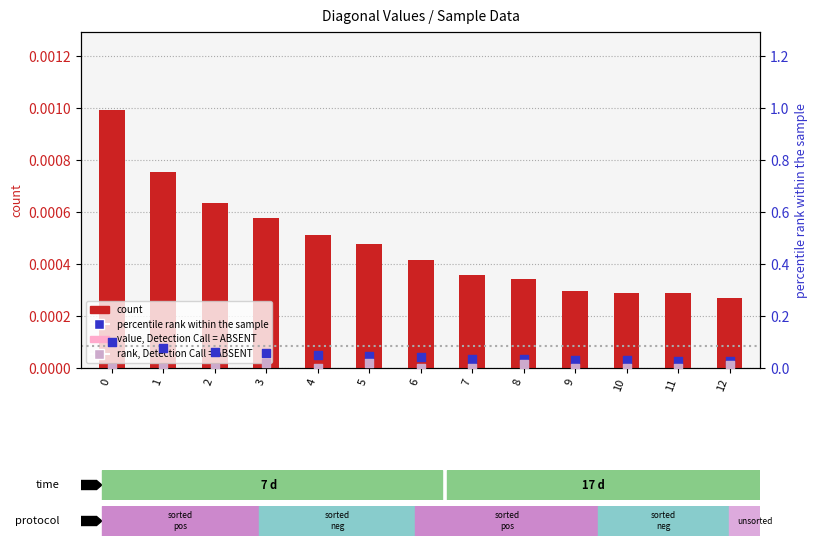

Which series contains the highest Y value?

percentile rank within the sample